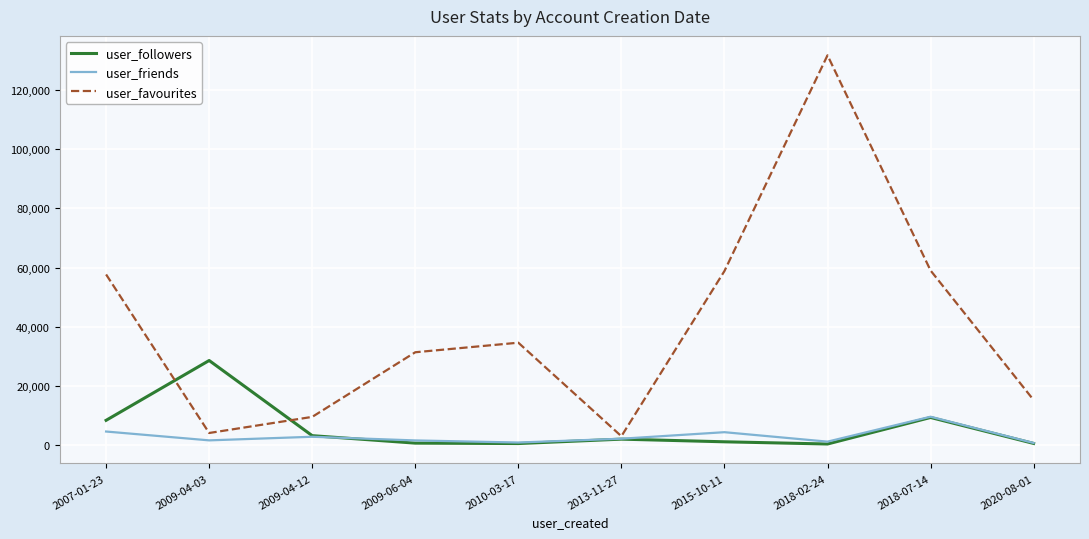

Which series ends up on top after the final intersection of user_followers and user_favourites?

user_favourites